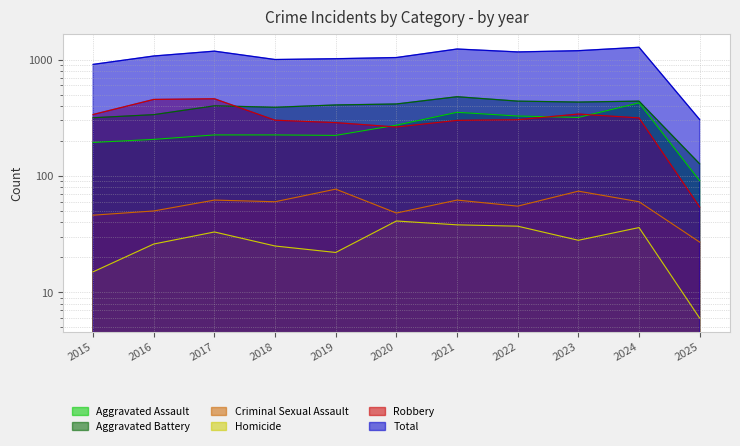

Reading left to right, list all the values displayed in this chart.

Aggravated Assault: 194	206	225	225	223	273	352	327	318	424	91
Aggravated Battery: 316	336	400	389	407	415	479	439	431	439	127
Criminal Sexual Assault: 46	50	62	60	77	48	62	55	74	60	27
Homicide: 15	26	33	25	22	41	38	37	28	36	6
Robbery: 337	454	460	301	287	263	300	304	340	315	54
Total: 908	1072	1180	1000	1016	1040	1231	1162	1191	1274	305